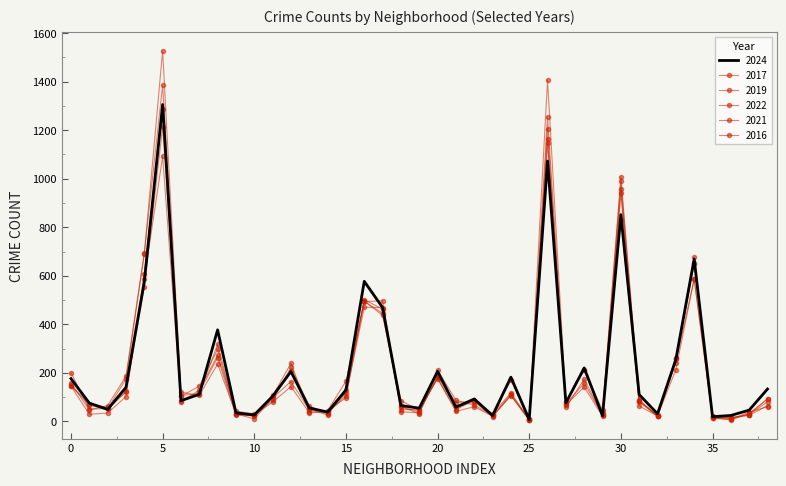

How many values in the 2016 series exceed 91?

19